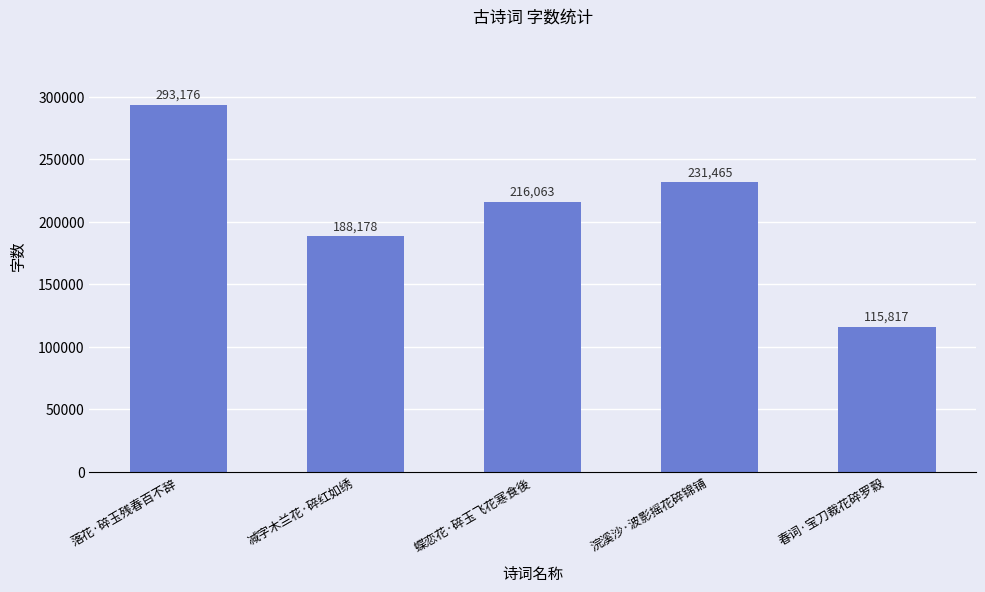

Is it true that the value at 浣溪沙·波影摇花碎锦铺 is 231465?

True